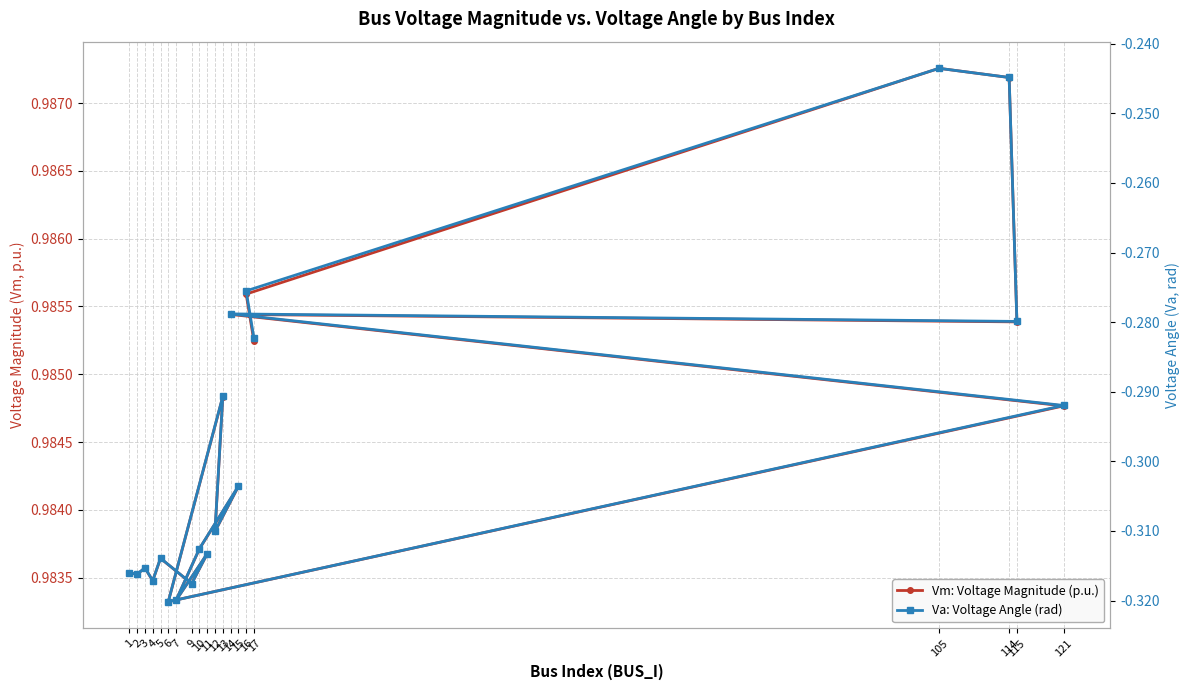

What is the spread (max minus min) of values at 6?

1.3